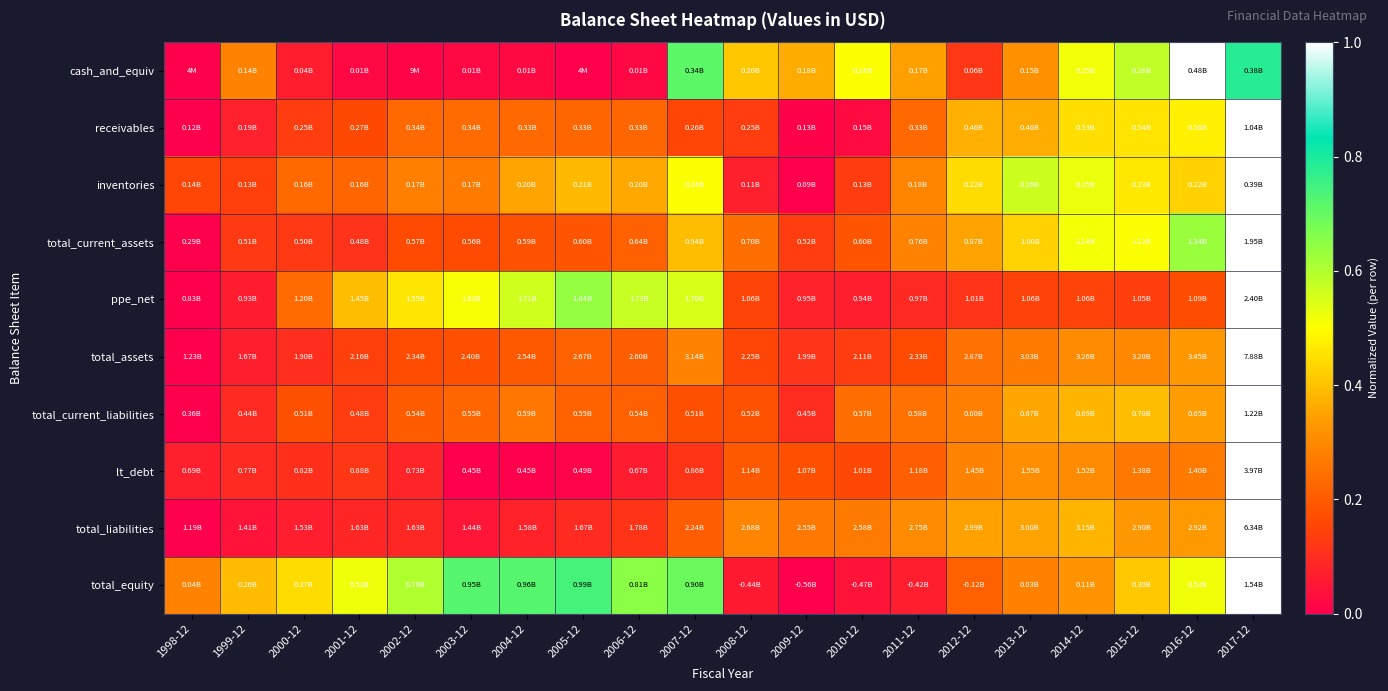

Reading left to right, what are all the values shown in this chart?

cash_and_equiv: 1998-12=0.0	1999-12=0.3	2000-12=0.1	2001-12=0.0	2002-12=0.0	2003-12=0.0	2004-12=0.0	2005-12=0.0	2006-12=0.0	2007-12=0.7	2008-12=0.4	2009-12=0.4	2010-12=0.5	2011-12=0.3	2012-12=0.1	2013-12=0.3	2014-12=0.5	2015-12=0.6	2016-12=1.0	2017-12=0.8
receivables: 1998-12=0.0	1999-12=0.1	2000-12=0.1	2001-12=0.2	2002-12=0.2	2003-12=0.2	2004-12=0.2	2005-12=0.2	2006-12=0.2	2007-12=0.2	2008-12=0.1	2009-12=0.0	2010-12=0.0	2011-12=0.2	2012-12=0.4	2013-12=0.4	2014-12=0.4	2015-12=0.5	2016-12=0.5	2017-12=1.0
inventories: 1998-12=0.2	1999-12=0.1	2000-12=0.2	2001-12=0.2	2002-12=0.3	2003-12=0.3	2004-12=0.4	2005-12=0.4	2006-12=0.4	2007-12=0.5	2008-12=0.1	2009-12=0.0	2010-12=0.1	2011-12=0.3	2012-12=0.4	2013-12=0.6	2014-12=0.5	2015-12=0.5	2016-12=0.4	2017-12=1.0
total_current_assets: 1998-12=0.0	1999-12=0.1	2000-12=0.1	2001-12=0.1	2002-12=0.2	2003-12=0.2	2004-12=0.2	2005-12=0.2	2006-12=0.2	2007-12=0.4	2008-12=0.2	2009-12=0.1	2010-12=0.2	2011-12=0.3	2012-12=0.4	2013-12=0.4	2014-12=0.5	2015-12=0.5	2016-12=0.6	2017-12=1.0
ppe_net: 1998-12=0.0	1999-12=0.1	2000-12=0.2	2001-12=0.4	2002-12=0.5	2003-12=0.5	2004-12=0.6	2005-12=0.6	2006-12=0.6	2007-12=0.6	2008-12=0.1	2009-12=0.1	2010-12=0.1	2011-12=0.1	2012-12=0.1	2013-12=0.1	2014-12=0.1	2015-12=0.1	2016-12=0.2	2017-12=1.0
total_assets: 1998-12=0.0	1999-12=0.1	2000-12=0.1	2001-12=0.1	2002-12=0.2	2003-12=0.2	2004-12=0.2	2005-12=0.2	2006-12=0.2	2007-12=0.3	2008-12=0.2	2009-12=0.1	2010-12=0.1	2011-12=0.2	2012-12=0.2	2013-12=0.3	2014-12=0.3	2015-12=0.3	2016-12=0.3	2017-12=1.0
total_current_liabilities: 1998-12=0.0	1999-12=0.1	2000-12=0.2	2001-12=0.1	2002-12=0.2	2003-12=0.2	2004-12=0.3	2005-12=0.2	2006-12=0.2	2007-12=0.2	2008-12=0.2	2009-12=0.1	2010-12=0.2	2011-12=0.2	2012-12=0.3	2013-12=0.4	2014-12=0.4	2015-12=0.4	2016-12=0.3	2017-12=1.0
lt_debt: 1998-12=0.1	1999-12=0.1	2000-12=0.1	2001-12=0.1	2002-12=0.1	2003-12=0.0	2004-12=0.0	2005-12=0.0	2006-12=0.1	2007-12=0.1	2008-12=0.2	2009-12=0.2	2010-12=0.2	2011-12=0.2	2012-12=0.3	2013-12=0.3	2014-12=0.3	2015-12=0.3	2016-12=0.3	2017-12=1.0
total_liabilities: 1998-12=0.0	1999-12=0.0	2000-12=0.1	2001-12=0.1	2002-12=0.1	2003-12=0.0	2004-12=0.1	2005-12=0.1	2006-12=0.1	2007-12=0.2	2008-12=0.3	2009-12=0.3	2010-12=0.3	2011-12=0.3	2012-12=0.3	2013-12=0.4	2014-12=0.4	2015-12=0.3	2016-12=0.3	2017-12=1.0
total_equity: 1998-12=0.3	1999-12=0.4	2000-12=0.4	2001-12=0.5	2002-12=0.6	2003-12=0.7	2004-12=0.7	2005-12=0.7	2006-12=0.7	2007-12=0.7	2008-12=0.1	2009-12=0.0	2010-12=0.0	2011-12=0.1	2012-12=0.2	2013-12=0.3	2014-12=0.3	2015-12=0.4	2016-12=0.5	2017-12=1.0